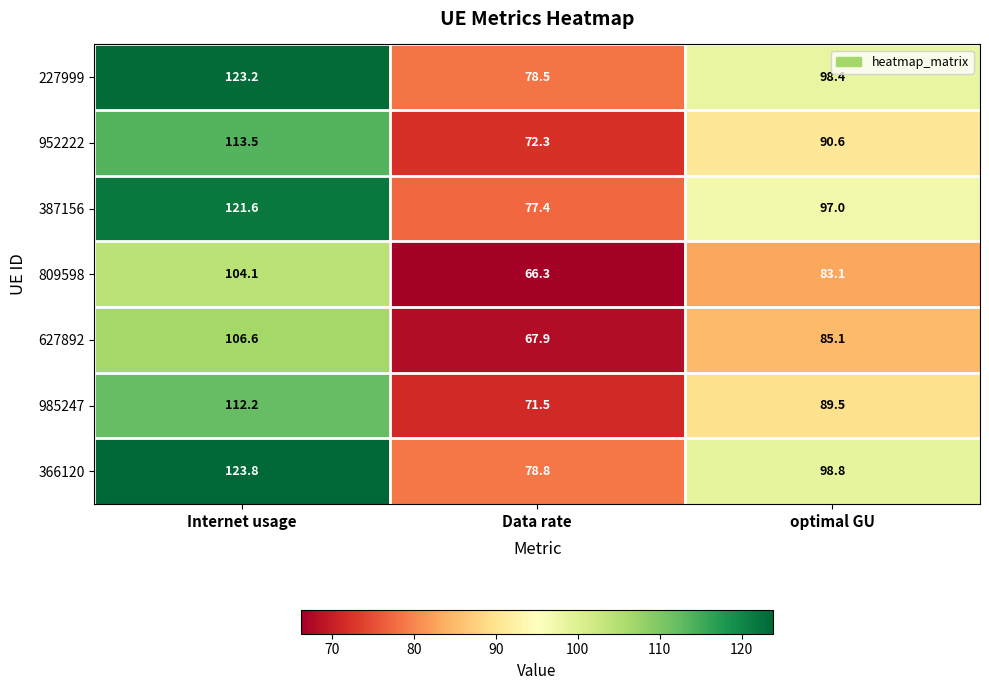

True or false: 227999 has a value of 130.6 at Data rate.

False